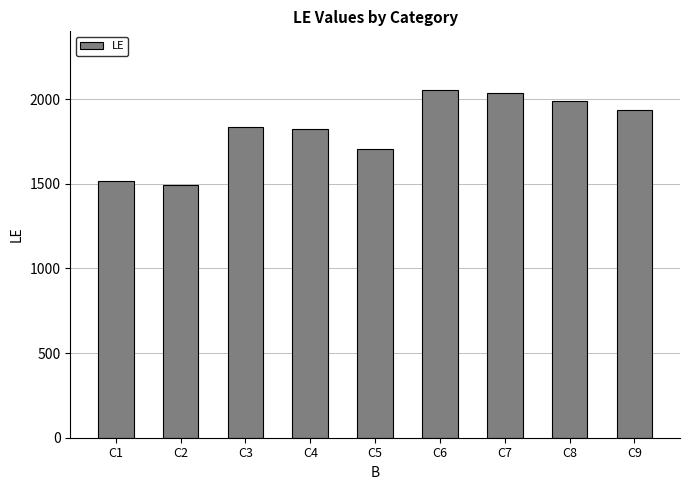

What is the ratio of the value at C5 to the value at C1?

1.1